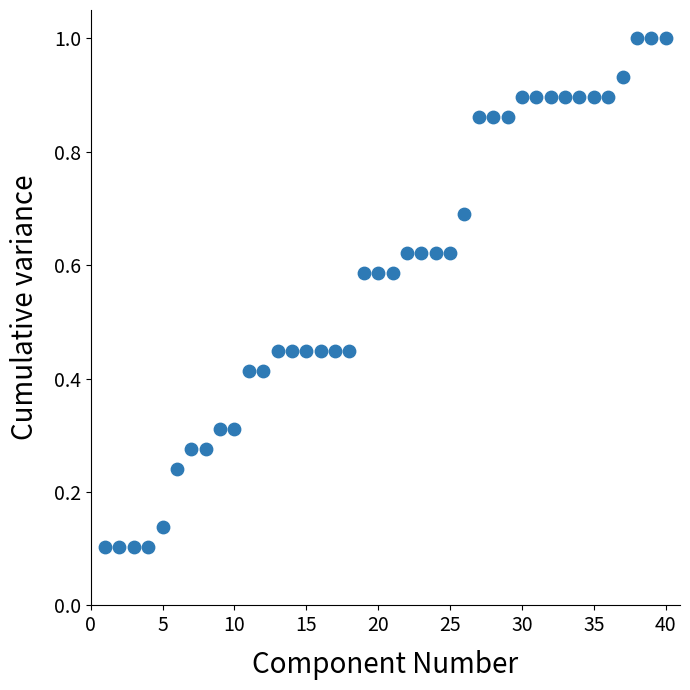

What is the range of X values (max minus min)?

39.0